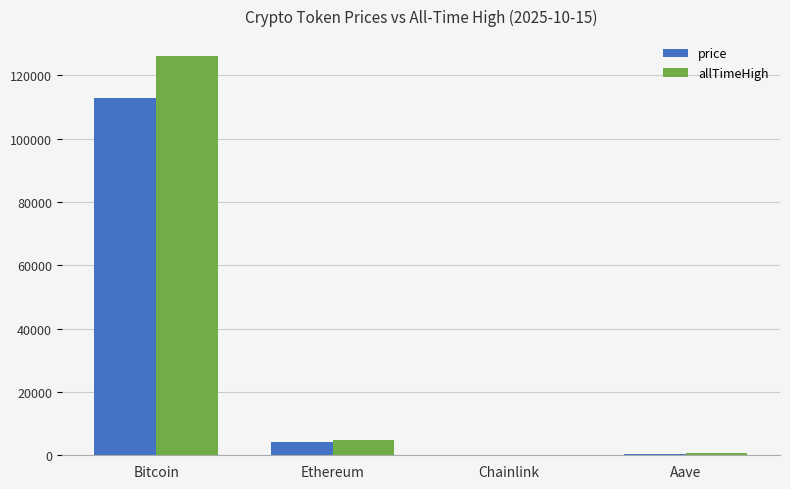

Read the price value at Bitcoin.

112753.0